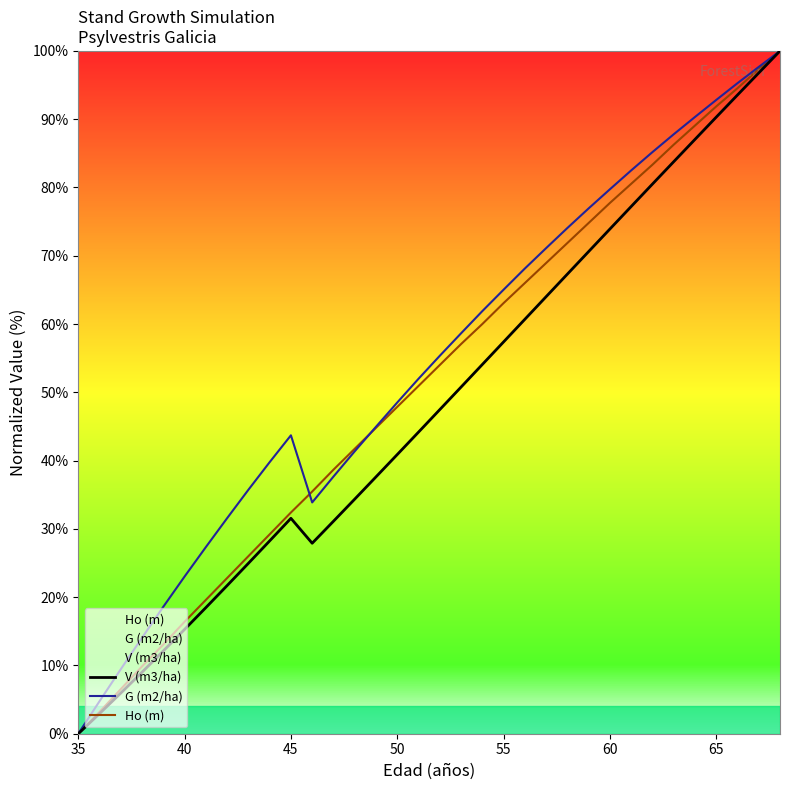

The value of Ho (m) at 50 is 47.9. True or false?

True